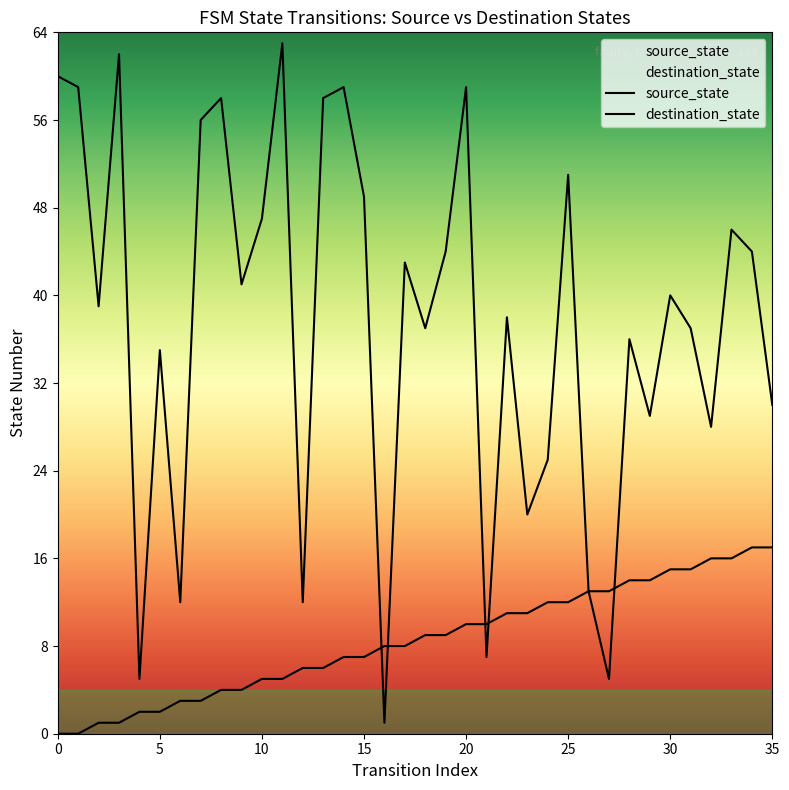

Is it true that source_state equals 23 at 31?

False